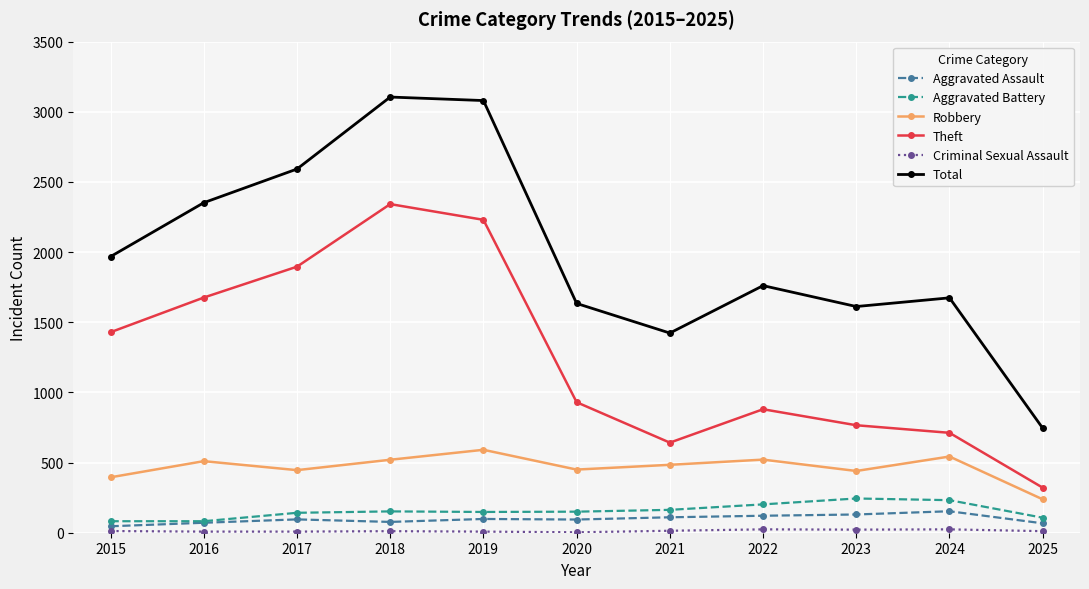

At which category does Total reach its first local valley?

2021